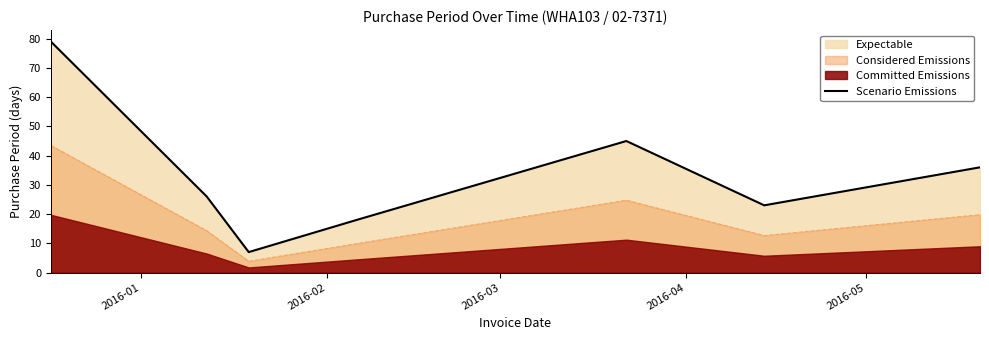

What is the maximum value for Scenario Emissions?

79.0